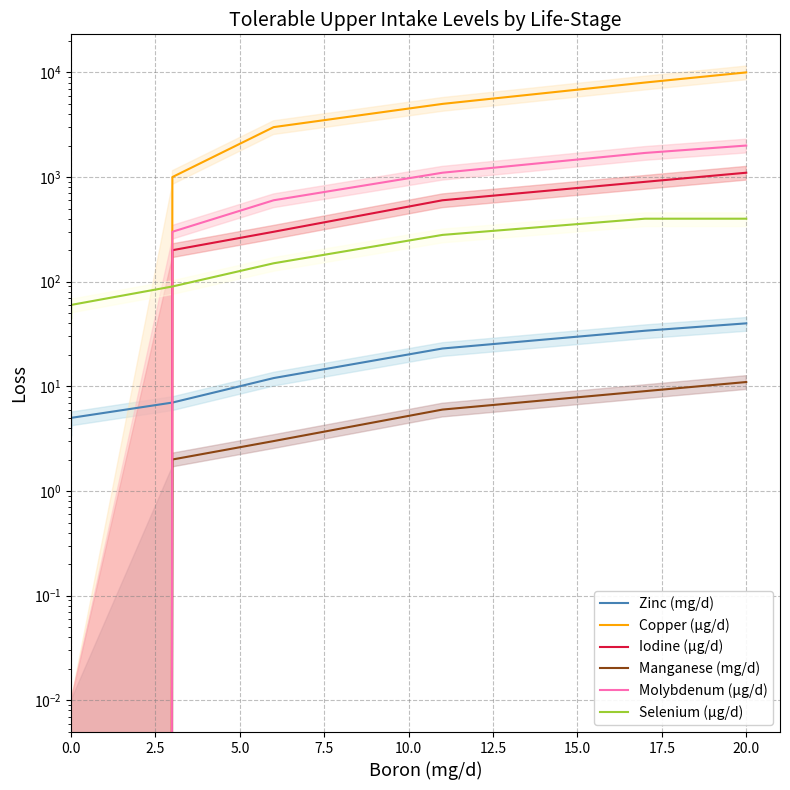

True or false: Iodine (µg/d) has more than 2 points higher than both neighbors.

False